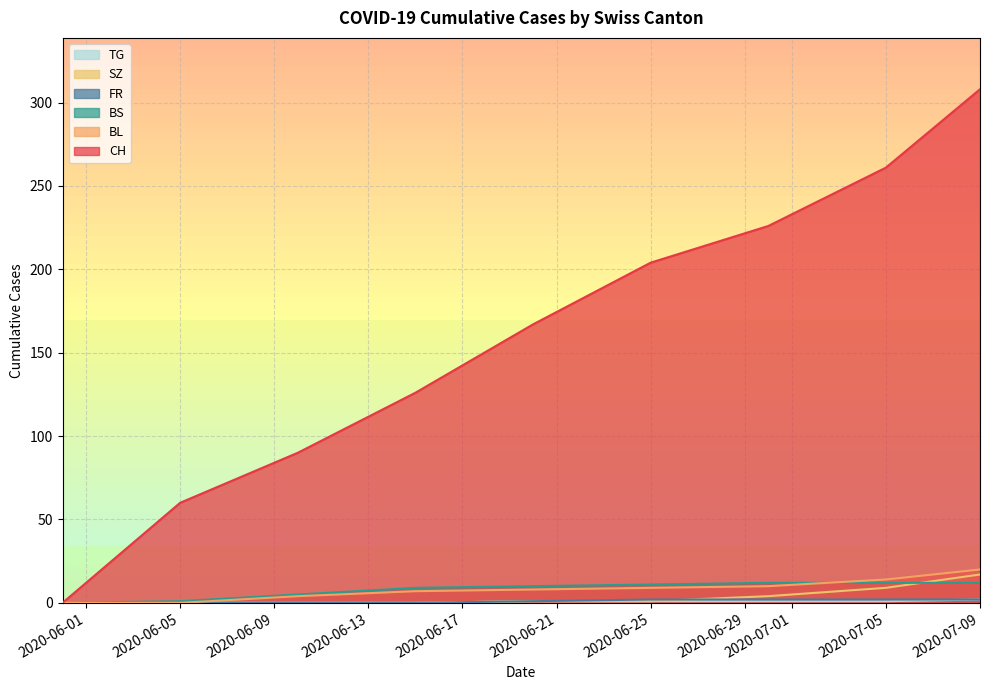

What is the greatest value displayed?

308